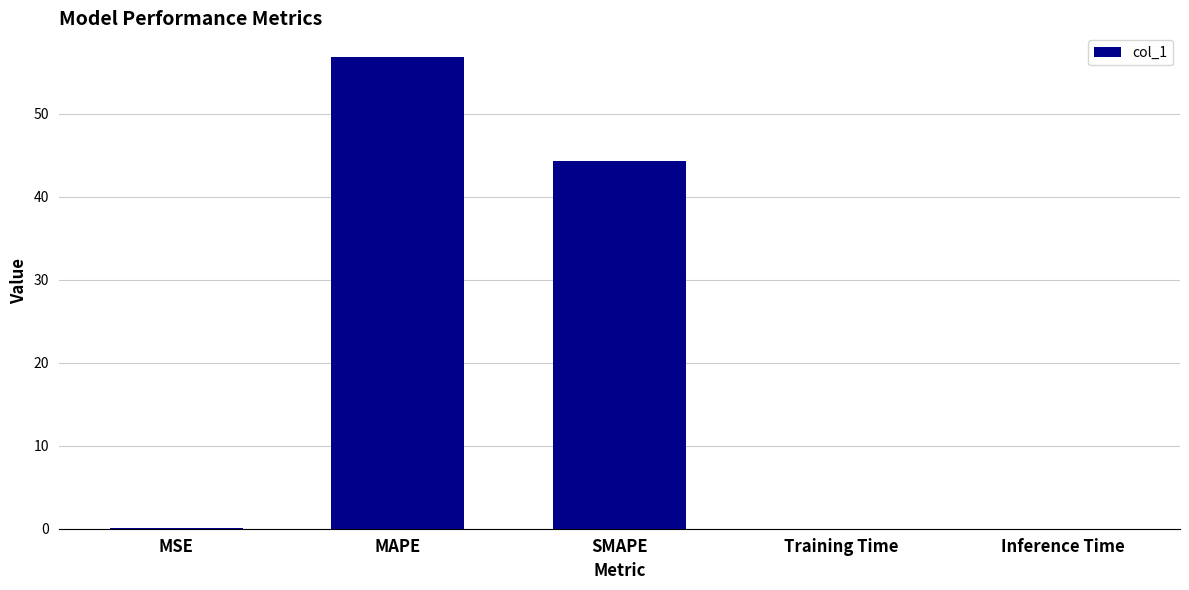

True or false: the data shows 0.0 at Inference Time.

True